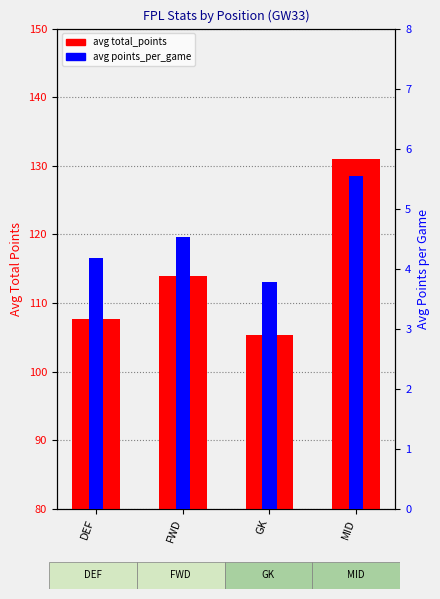

Are the bars grouped side by side (vs. stacked)?

Yes